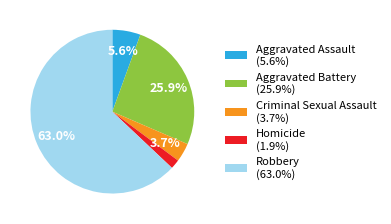

Which category has the biggest portion of the pie?

Robbery